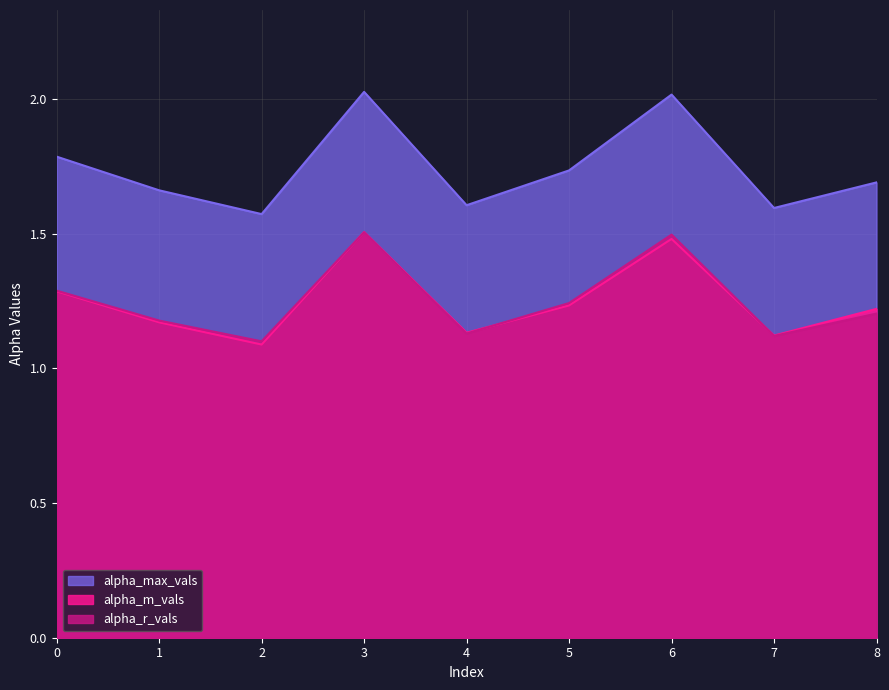

What is the difference between the second highest and second lowest values in the alpha_max_vals series?

0.4